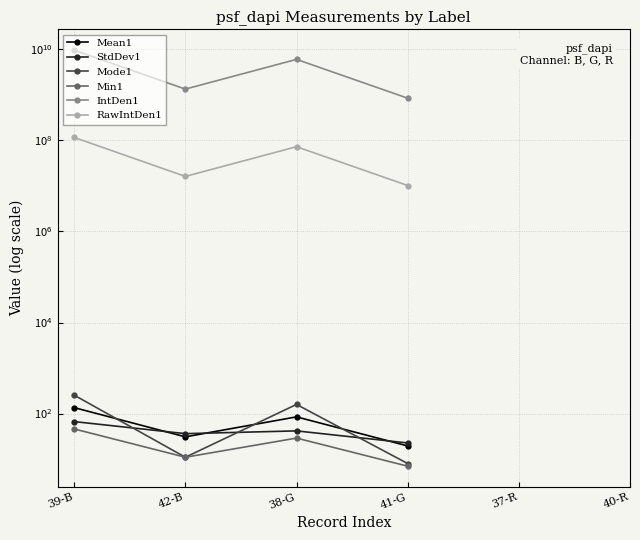

The Mean1 series shows 32.9 at 41-G. True or false?

False